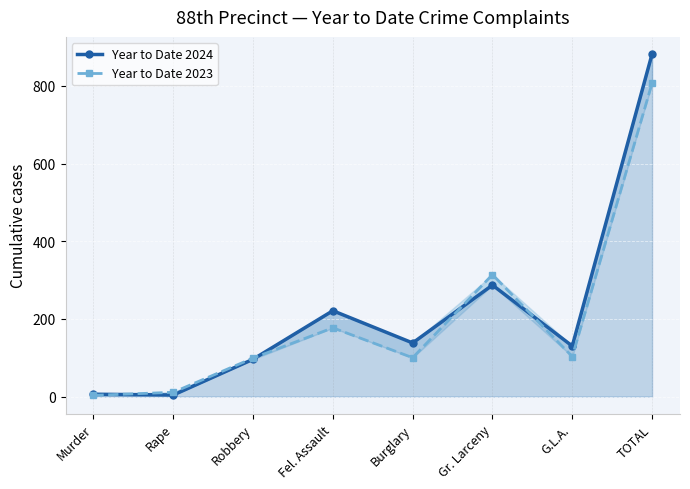

At how many categories does at least one series exceed 608?

1